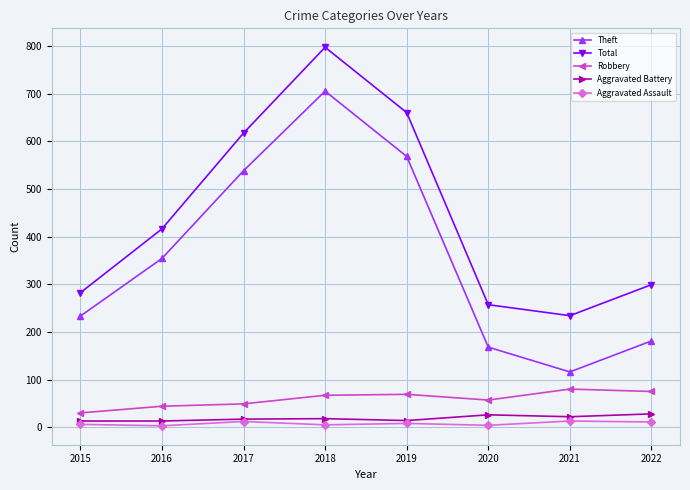

What is the difference between the Aggravated Battery values at 2022 and 2018?

10